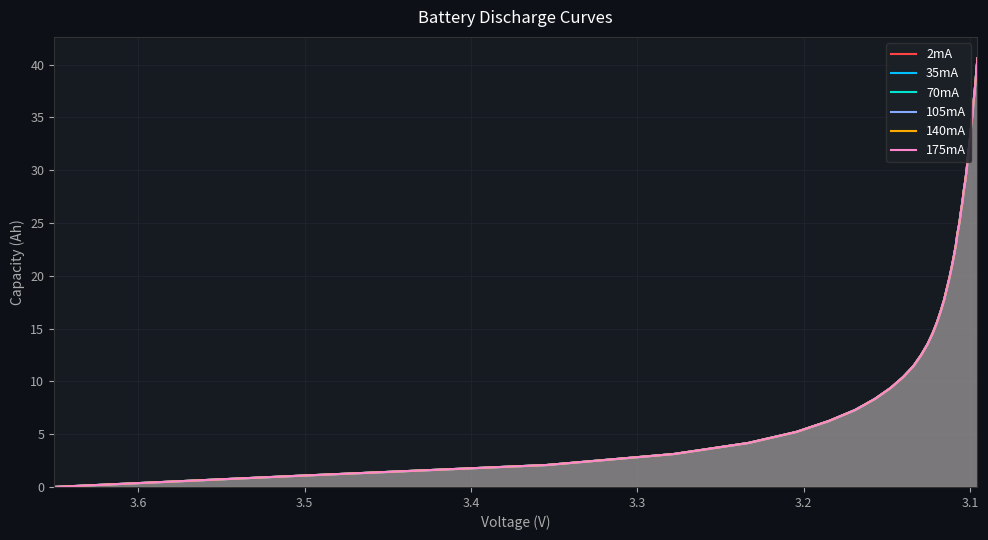

How many values in the 175mA series are below 20?

20